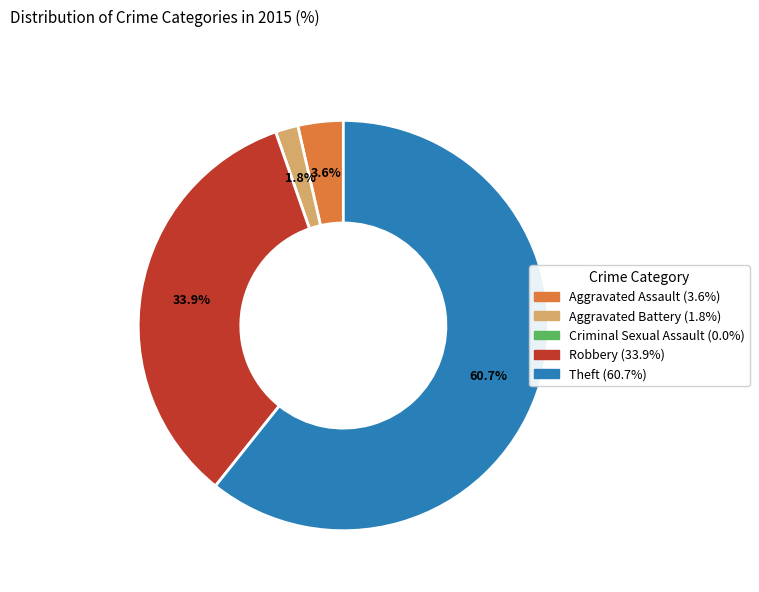

Is there a majority slice in this chart?

Yes